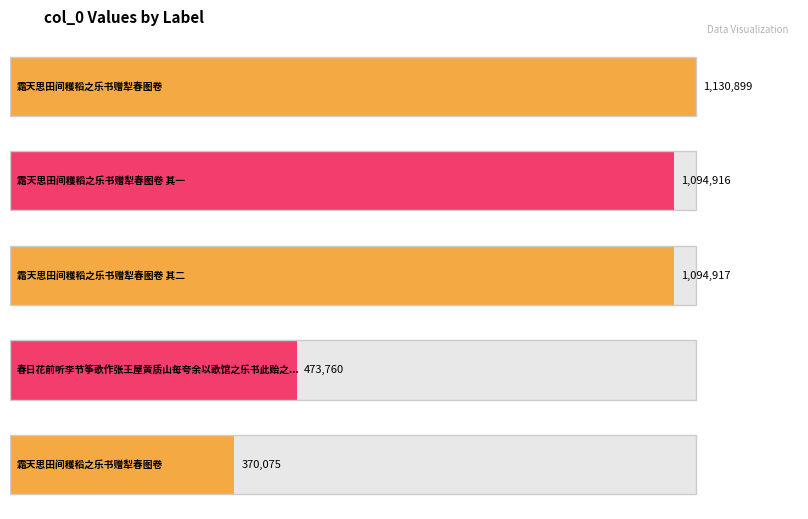

At which label does the data first exceed 1094916?

霜天思田间穫稻之乐书赠犁春图卷